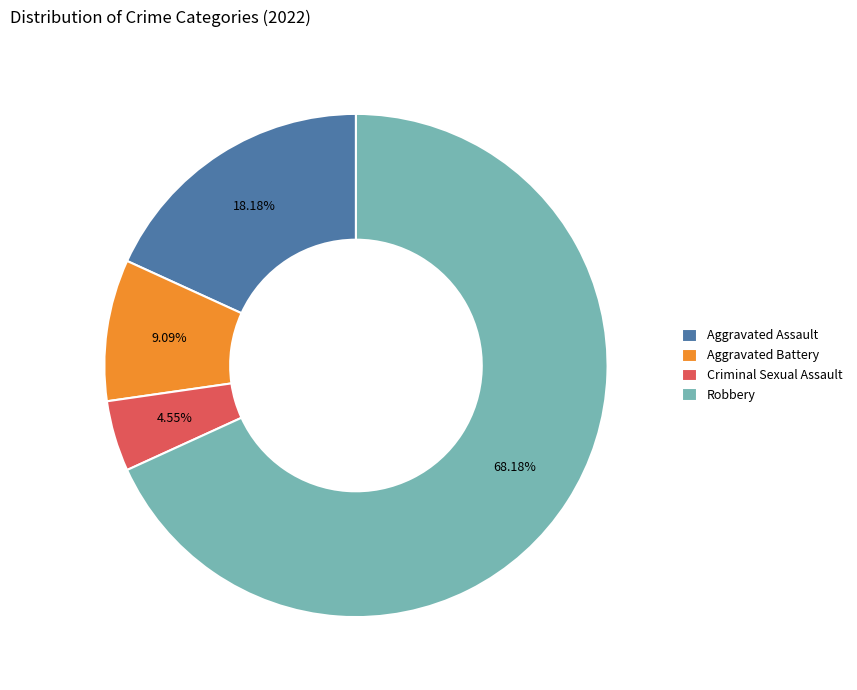

How many slices are in this pie chart?

4